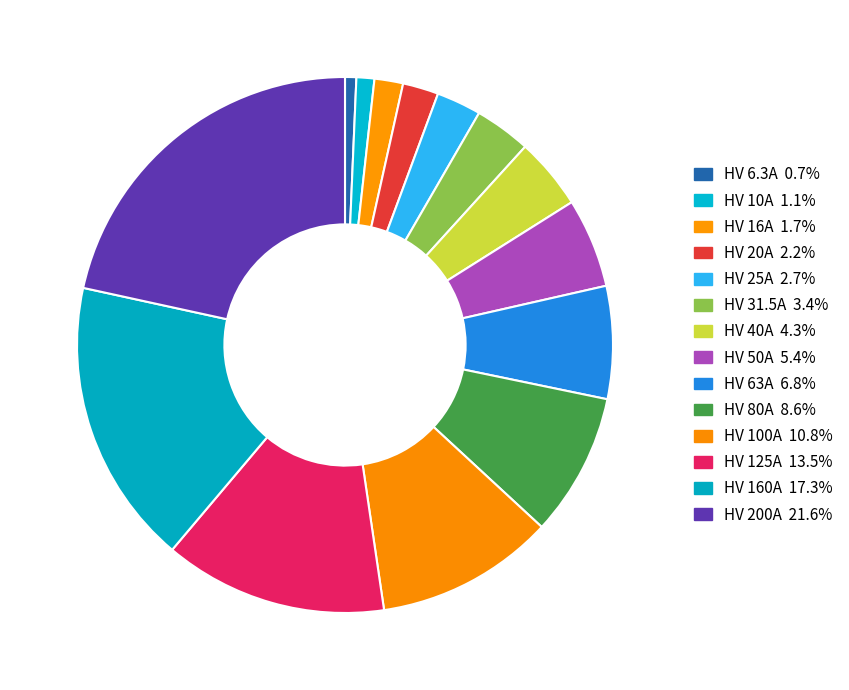

How many segments does this pie chart have?

14